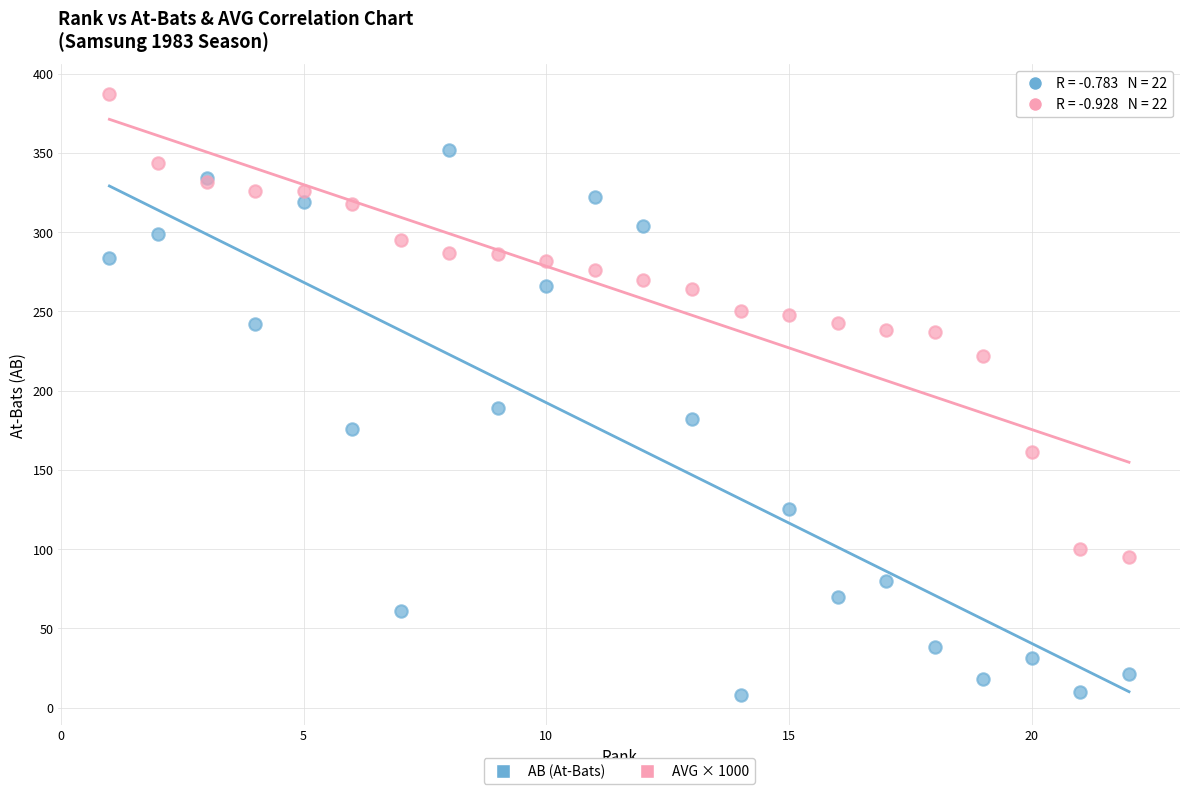

What are all the series names shown in the legend?

AB (At-Bats), AVG × 1000